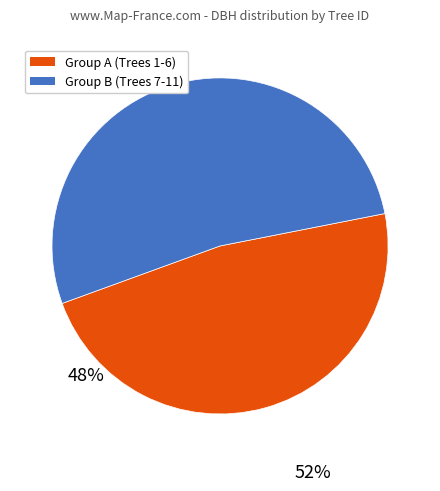

Is there a majority slice in this chart?

Yes